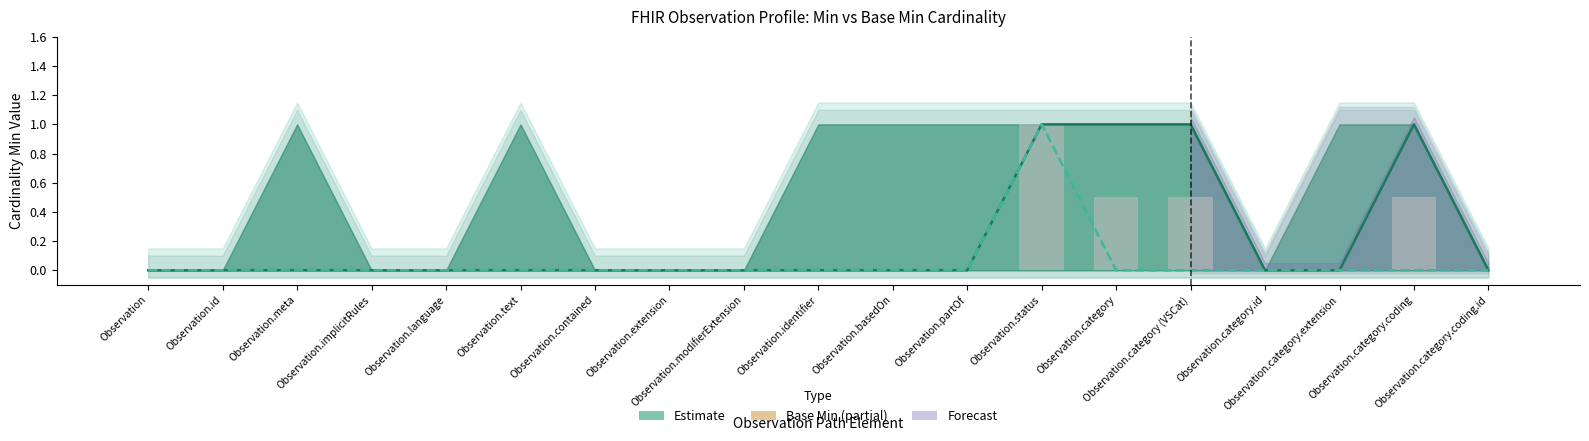

List the labels in order of Base Min value, largest first.

Observation.status, Observation, Observation.id, Observation.meta, Observation.implicitRules, Observation.language, Observation.text, Observation.contained, Observation.extension, Observation.modifierExtension, Observation.identifier, Observation.basedOn, Observation.partOf, Observation.category, Observation.category (VSCat), Observation.category.id, Observation.category.extension, Observation.category.coding, Observation.category.coding.id